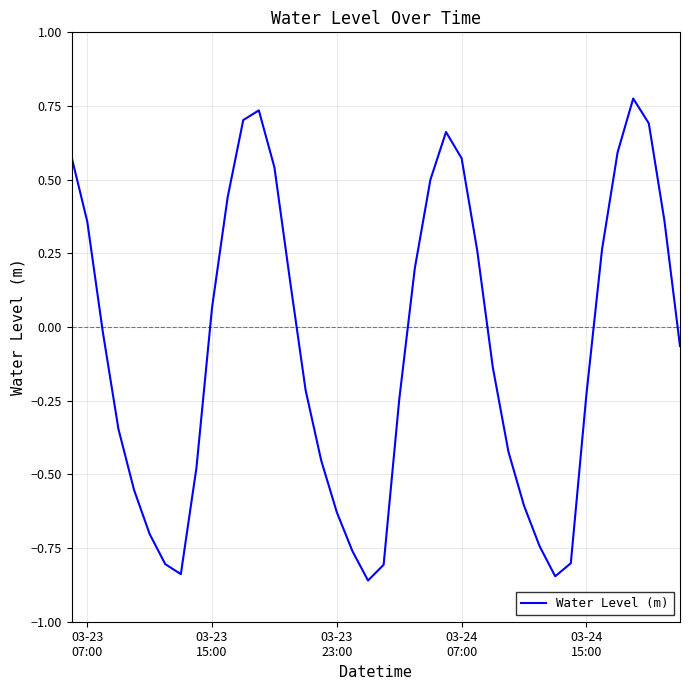

What is the sum of all values?

-3.1